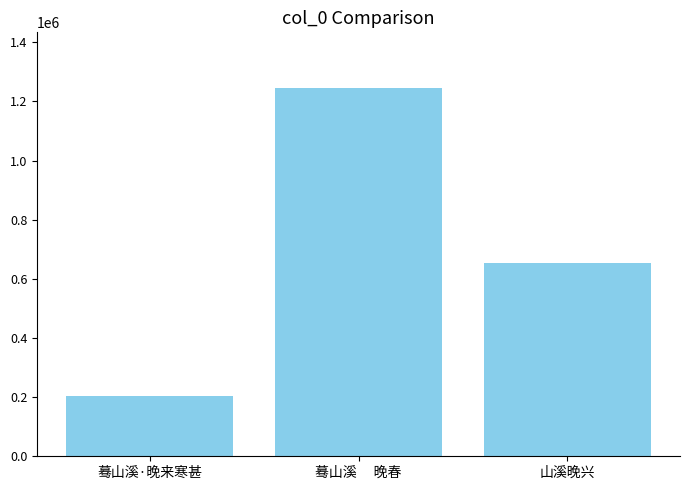

What is the minimum value shown in the chart?

204895